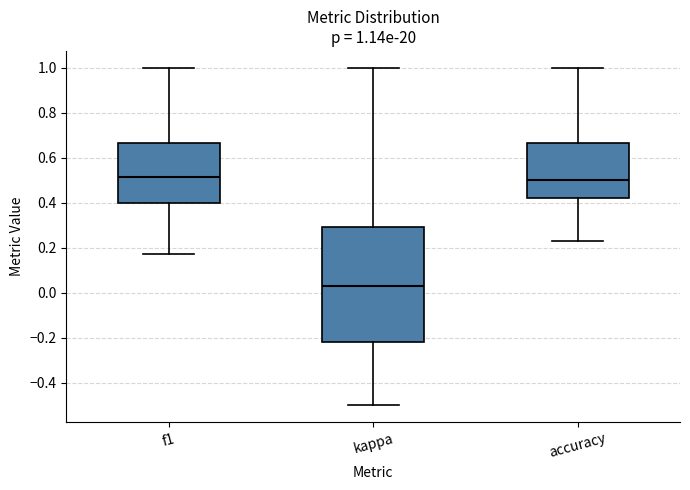

Comparing the boxes themselves (not the whiskers), which one is the tallest?

kappa